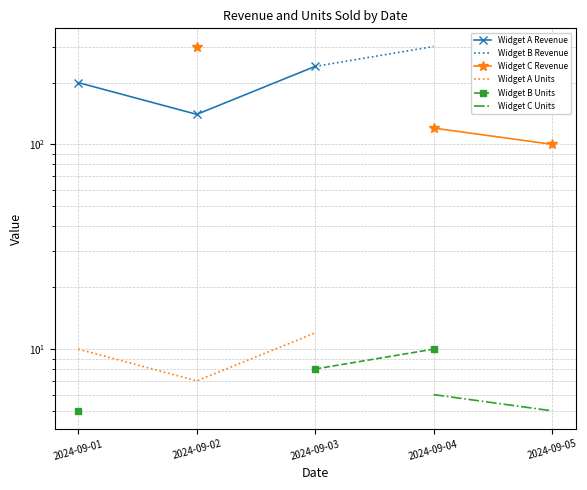

What is the value of the Widget B Units point at the 1st from the left?

5.0